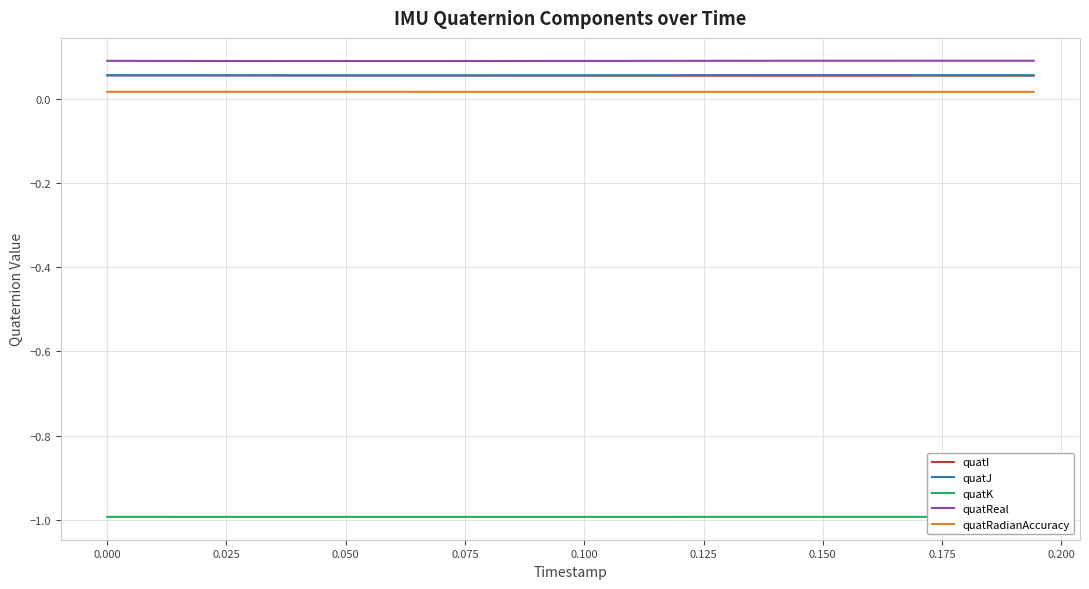

True or false: quatReal and quatK intersect in this chart.

False